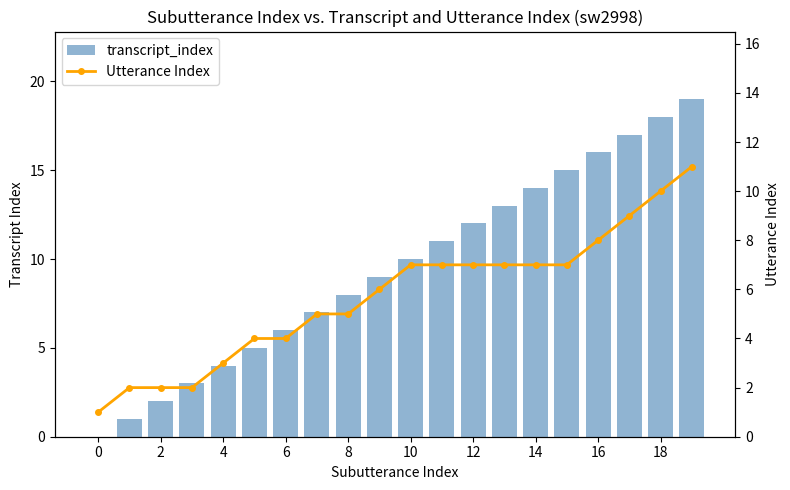

Between 18 and 10, which is larger?

18